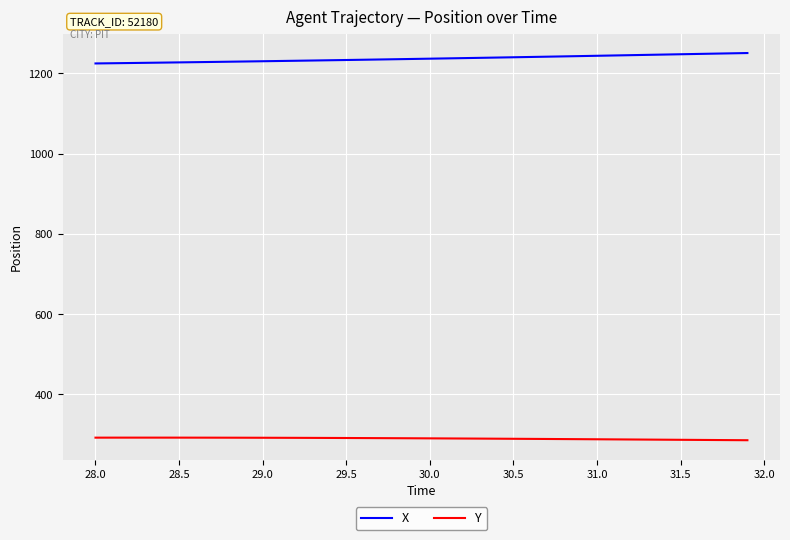

What is the minimum value shown in the chart?

285.8